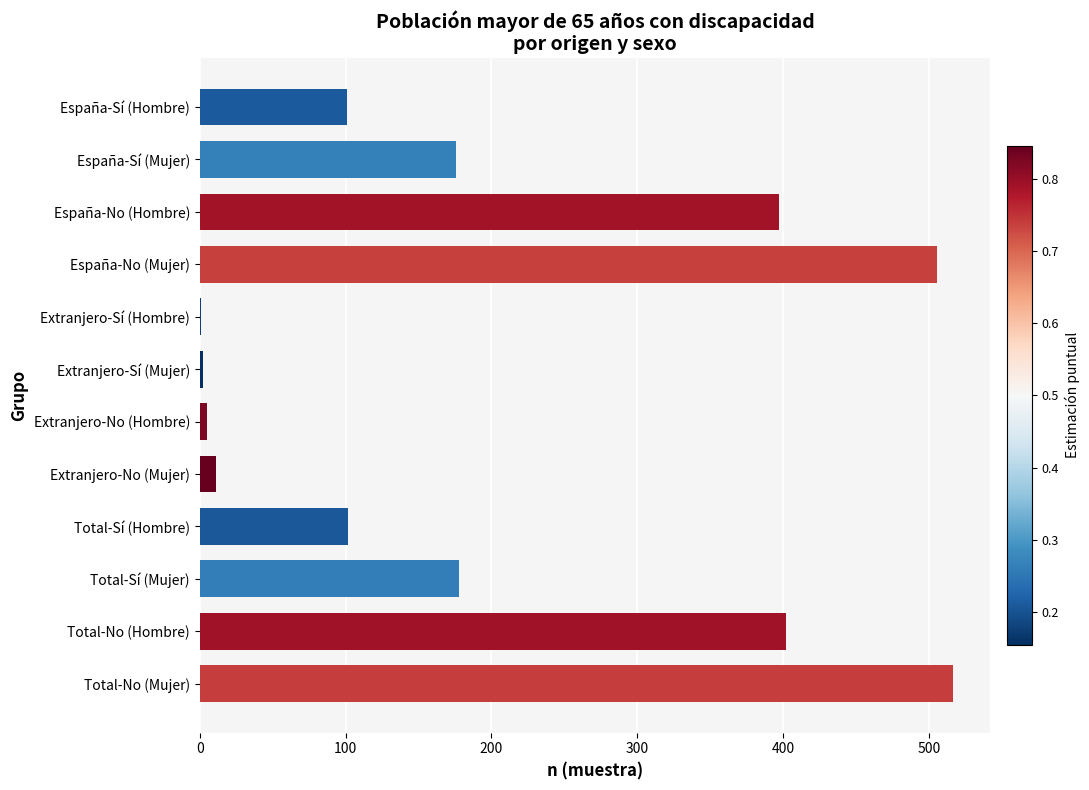

What is the sum of the values at España-No (Hombre) and España-Sí (Mujer)?

573